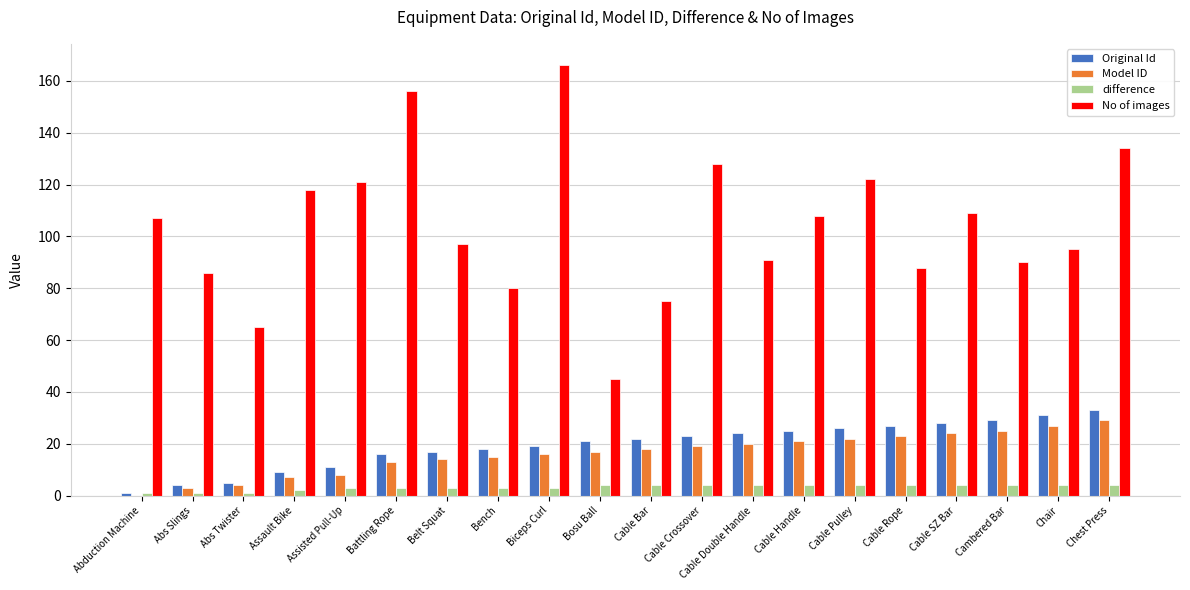

Is it true that Model ID equals 39 at Chest Press?

False